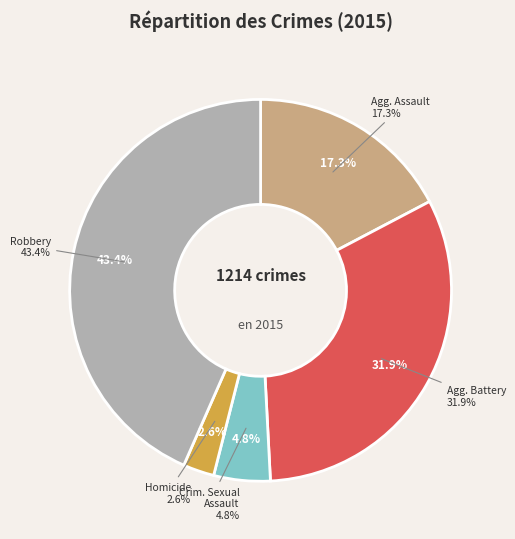

Which has a higher value, Aggravated Battery or Criminal Sexual Assault?

Aggravated Battery